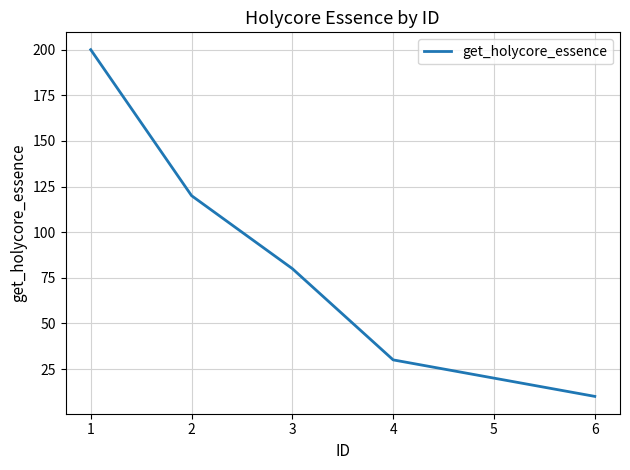

How many values are below 80?

3